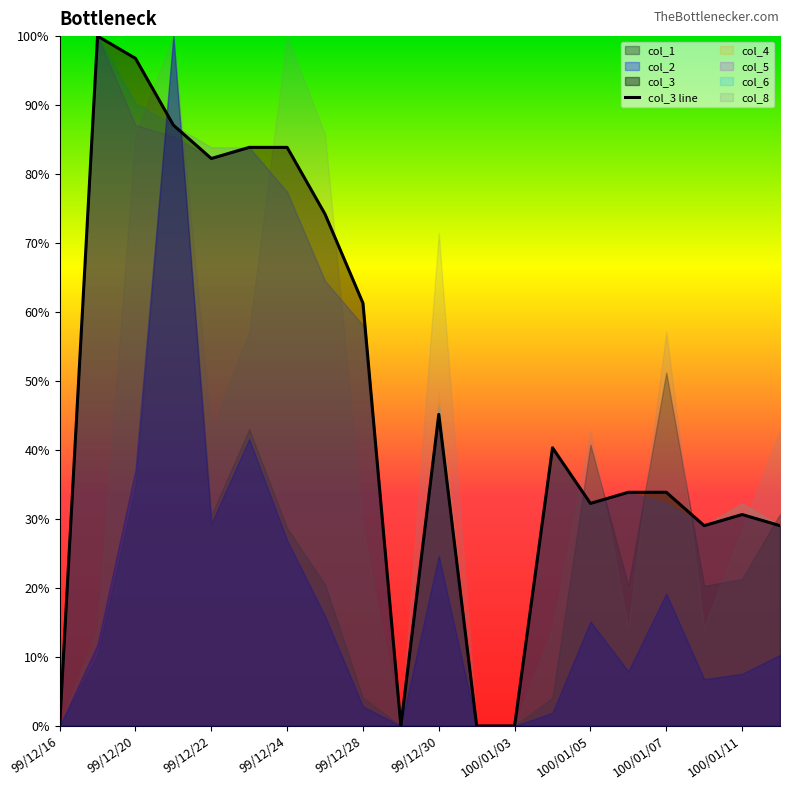

How many values are above zero?

16